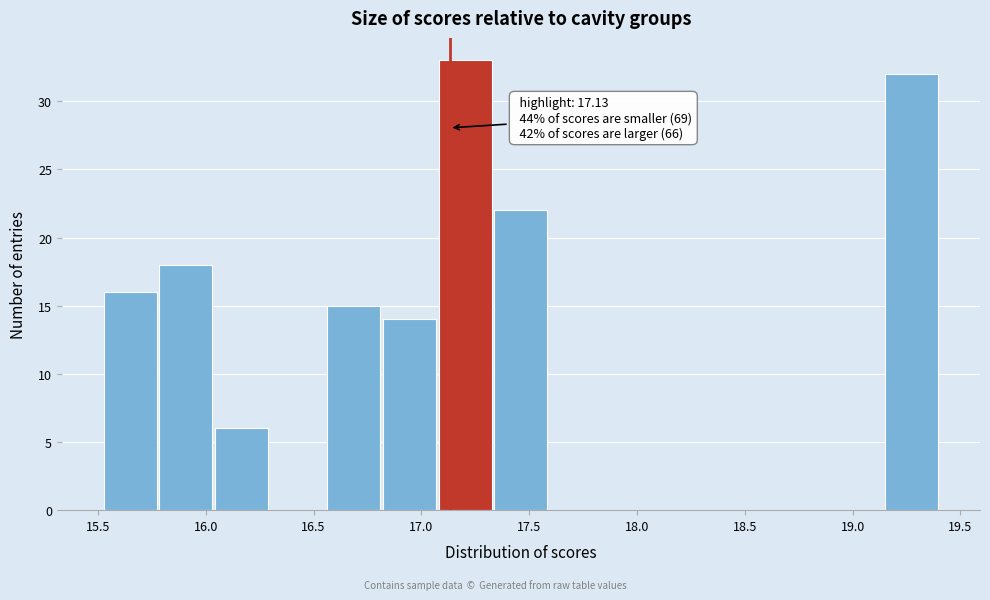

Which range on the x-axis has the tallest bar?

17.10 to 17.35